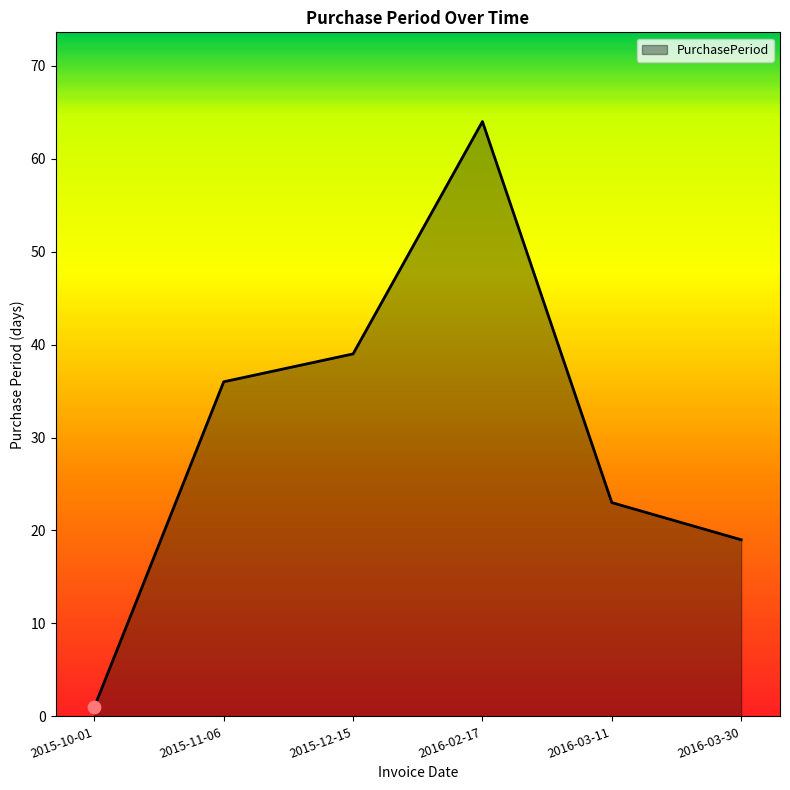

Approximately how many times larger is the value at 2016-03-30 compared to 2015-11-06?

0.5